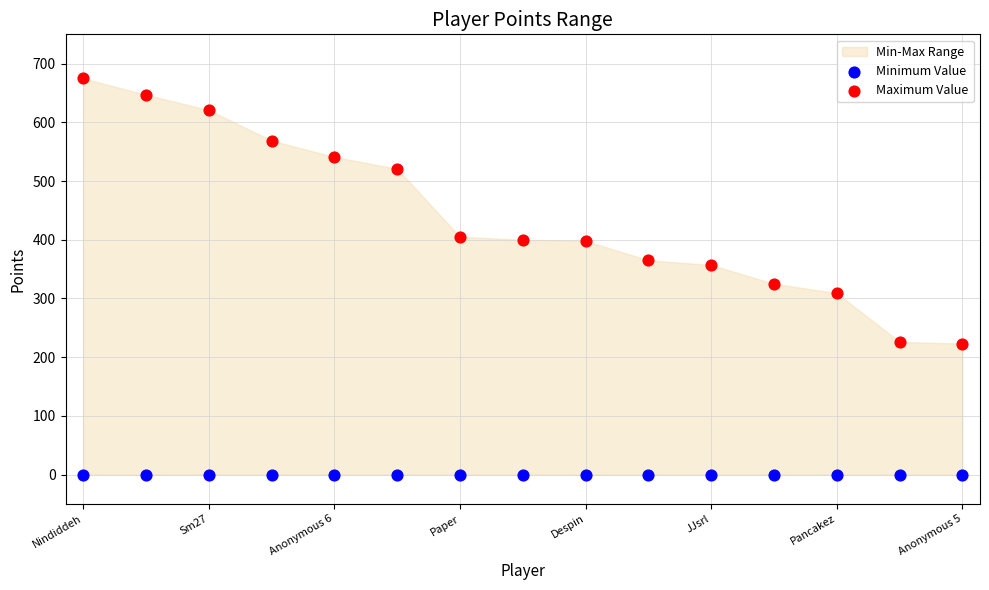

Across all series, what Y value is closest to 337?

325